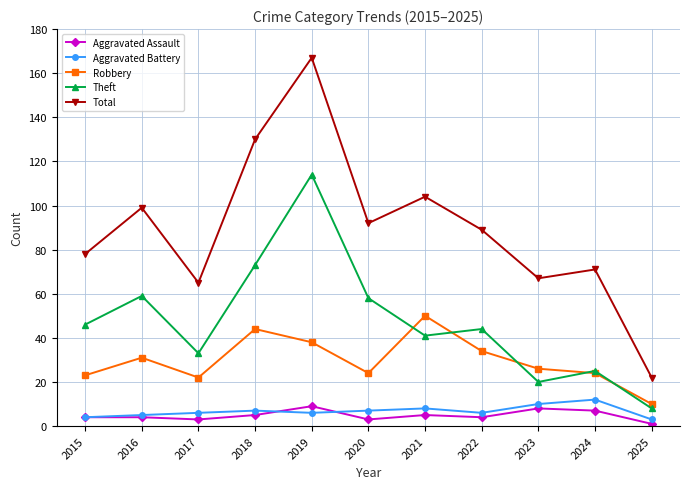

At which category does Robbery reach its first local peak?

2016